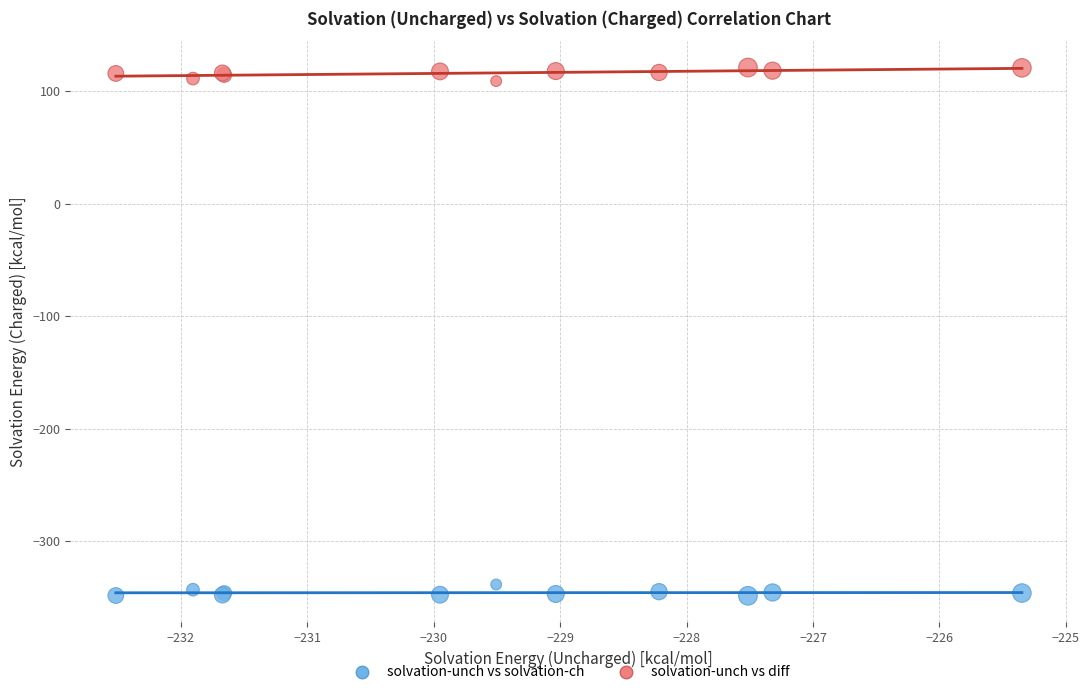

Which series reaches the minimum Y coordinate?

solvation-unch vs solvation-ch